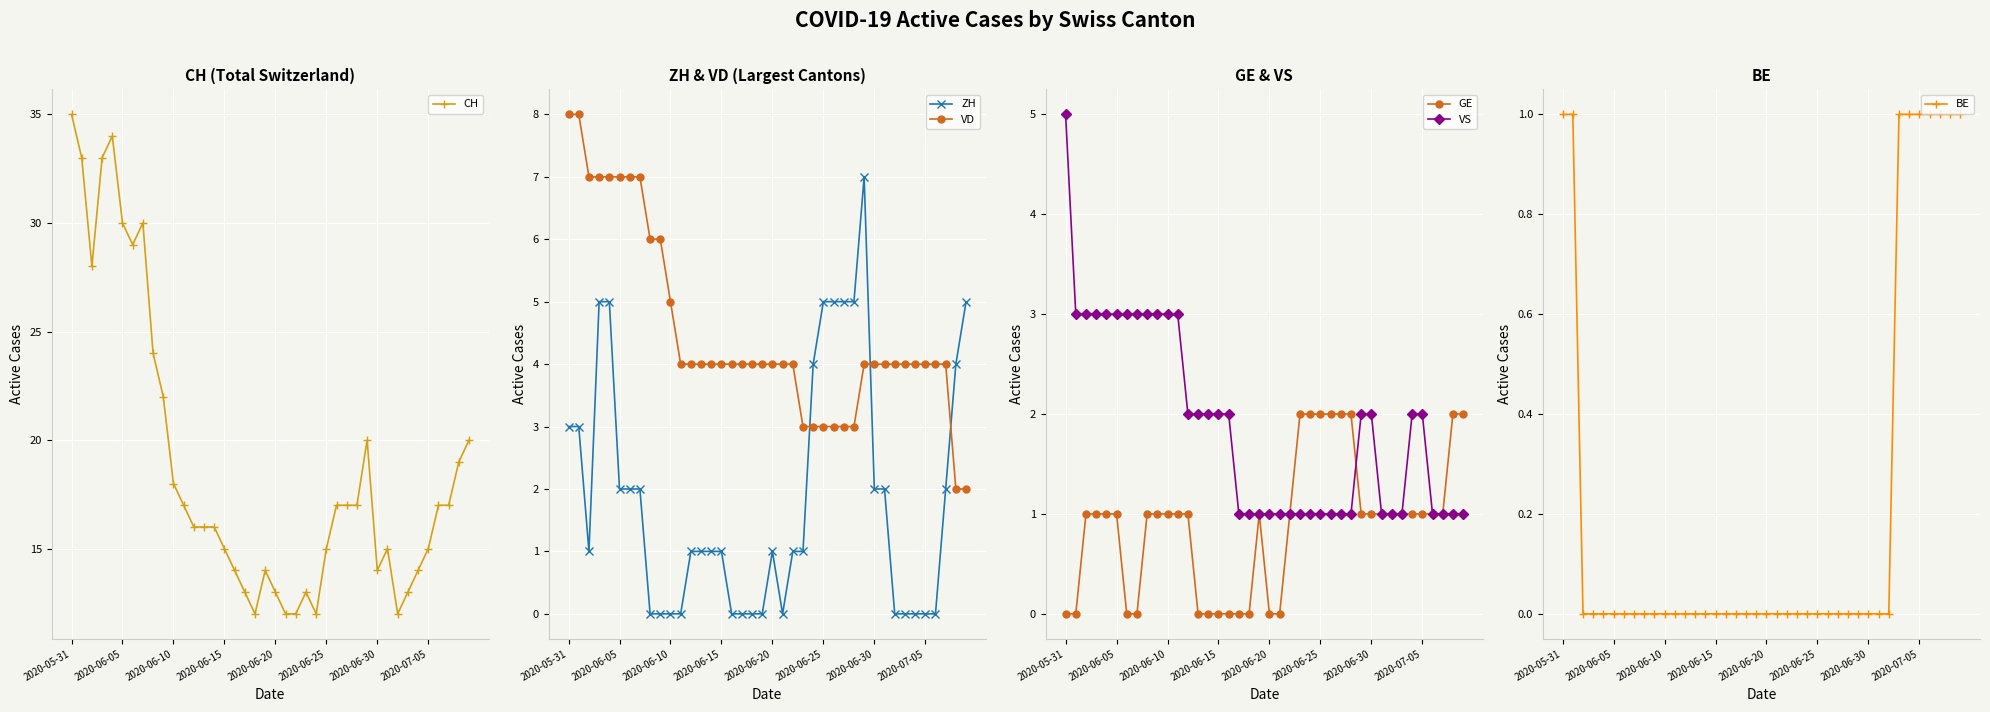

How many intersections are there between ZH and VD?

3